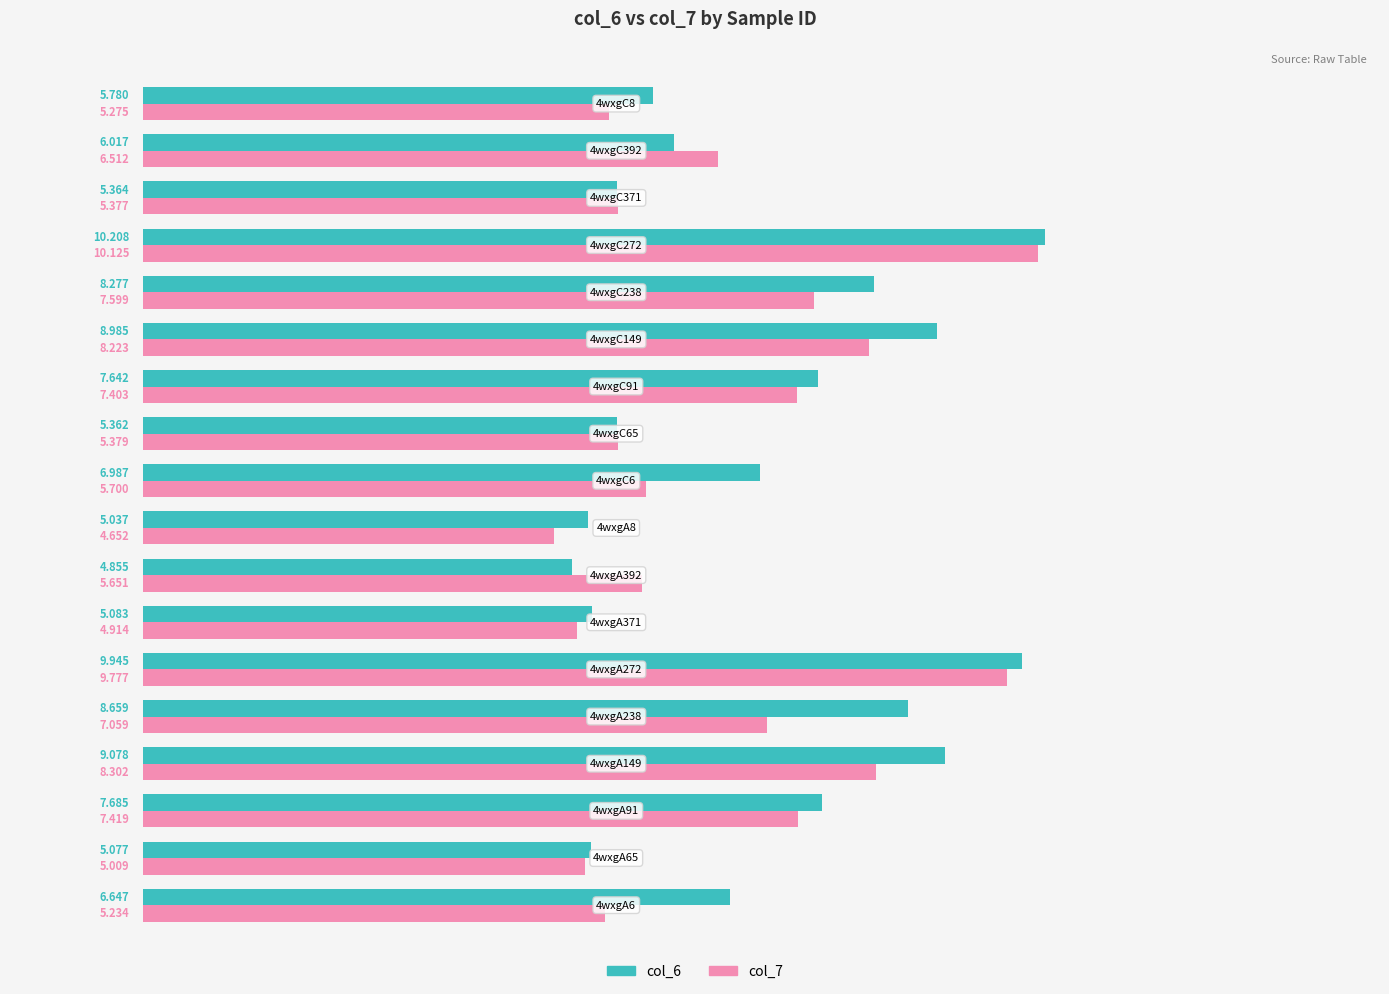

At which label does col_6 reach its minimum?

4wxgA392